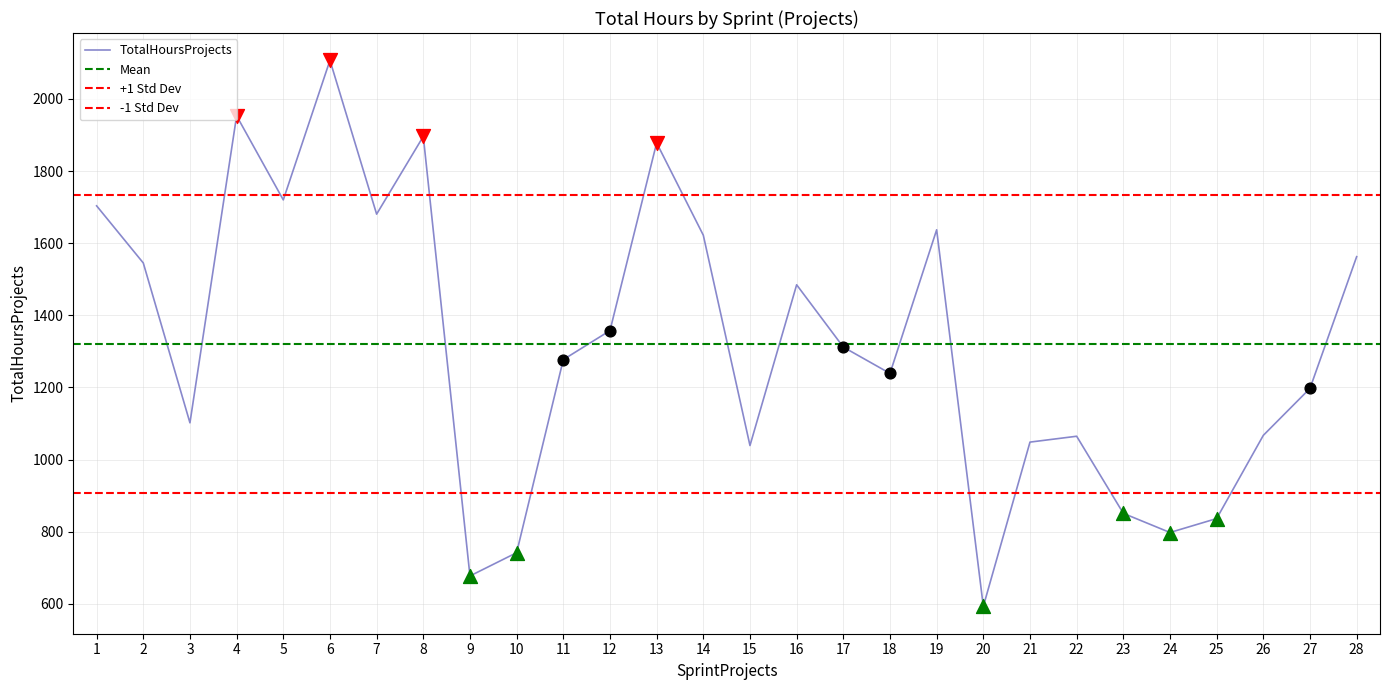

What is the change in value from 8 to 21?

-847.7